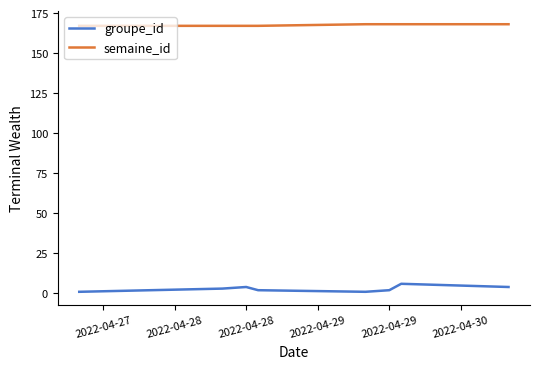

True or false: semaine_id and groupe_id cross at least once.

False